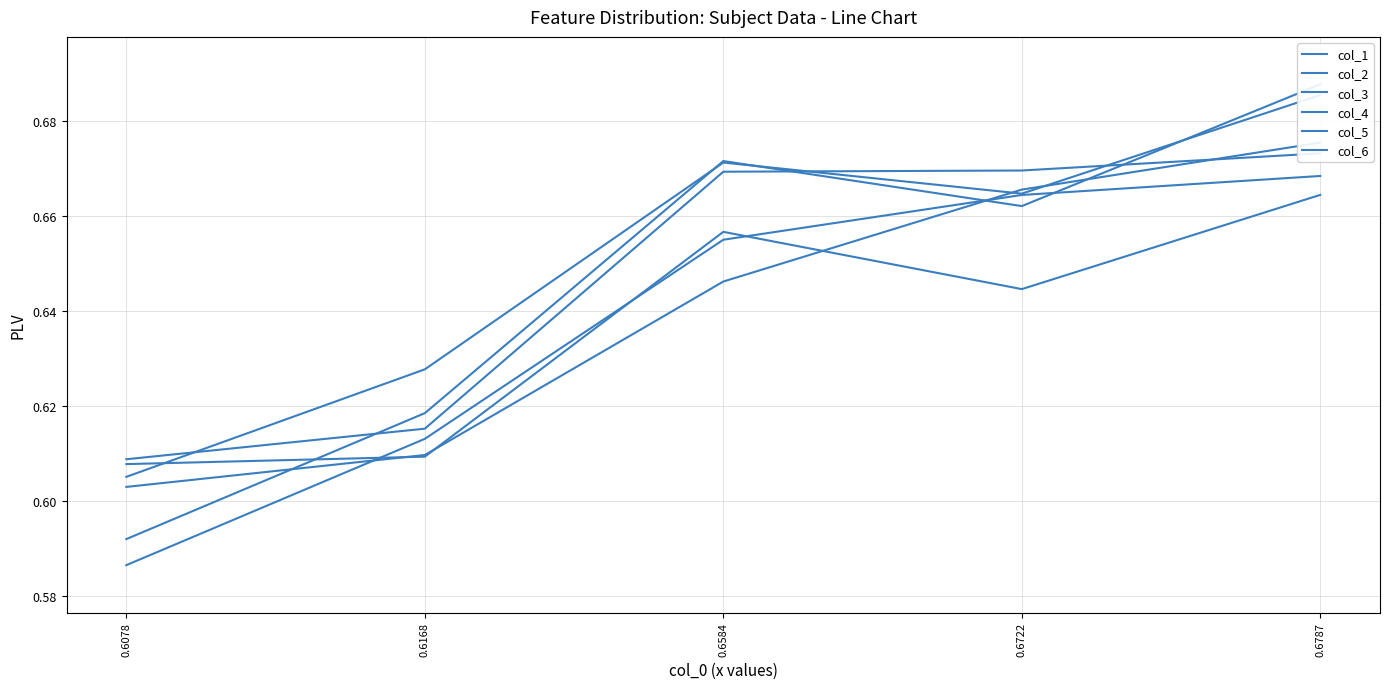

Which series has the largest total across all categories?

col_2